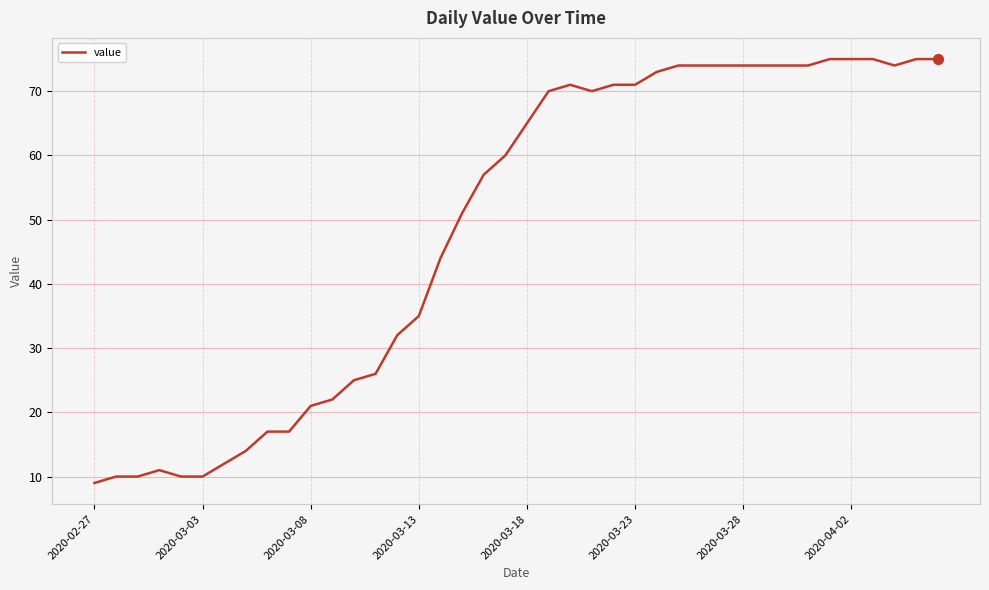

What is the maximum value shown in the chart?

75